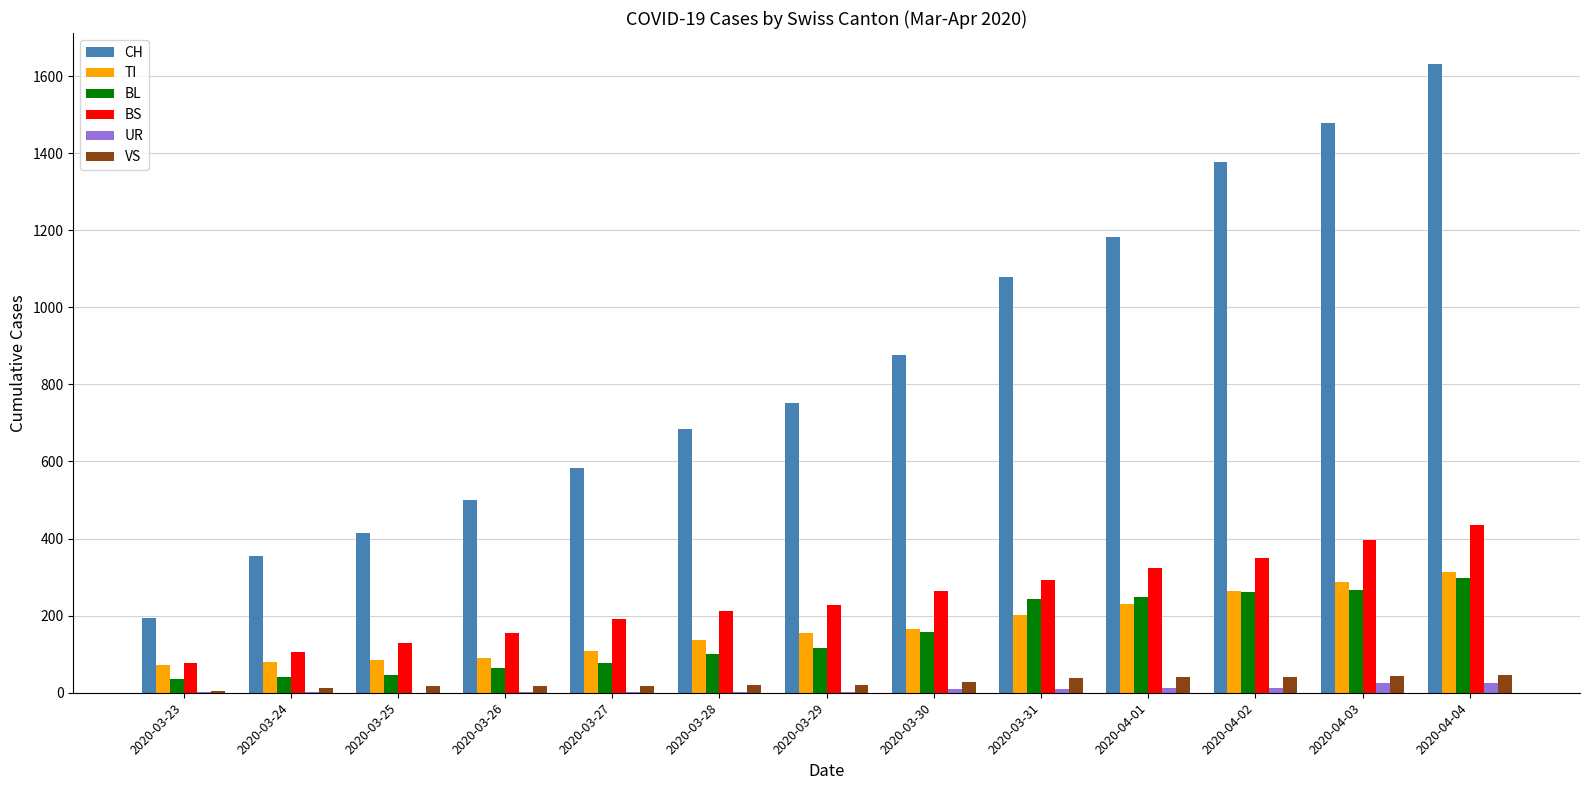

What is the highest value of the TI series?

314